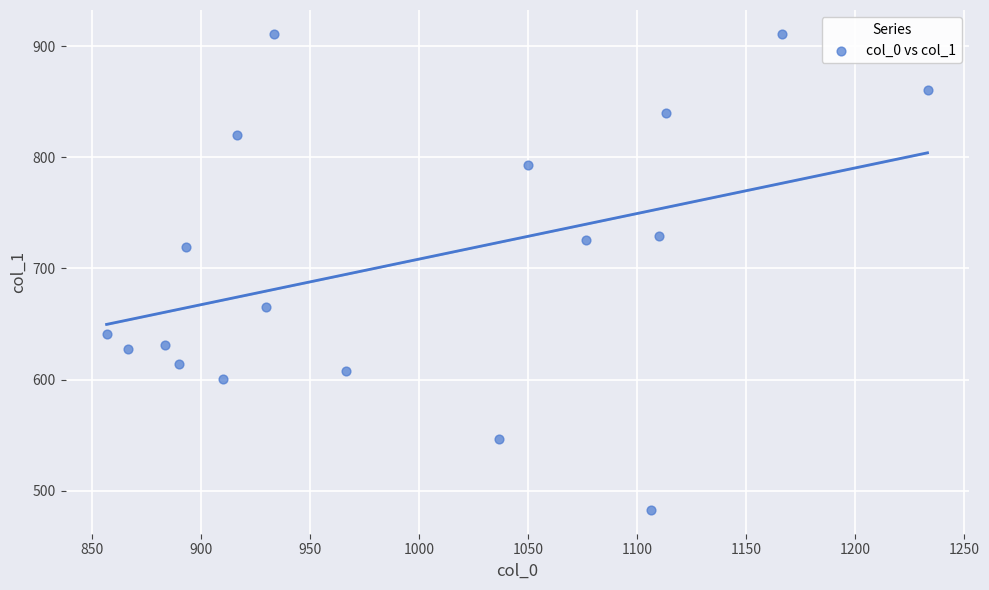

What is the range of Y values (max minus min)?

428.6